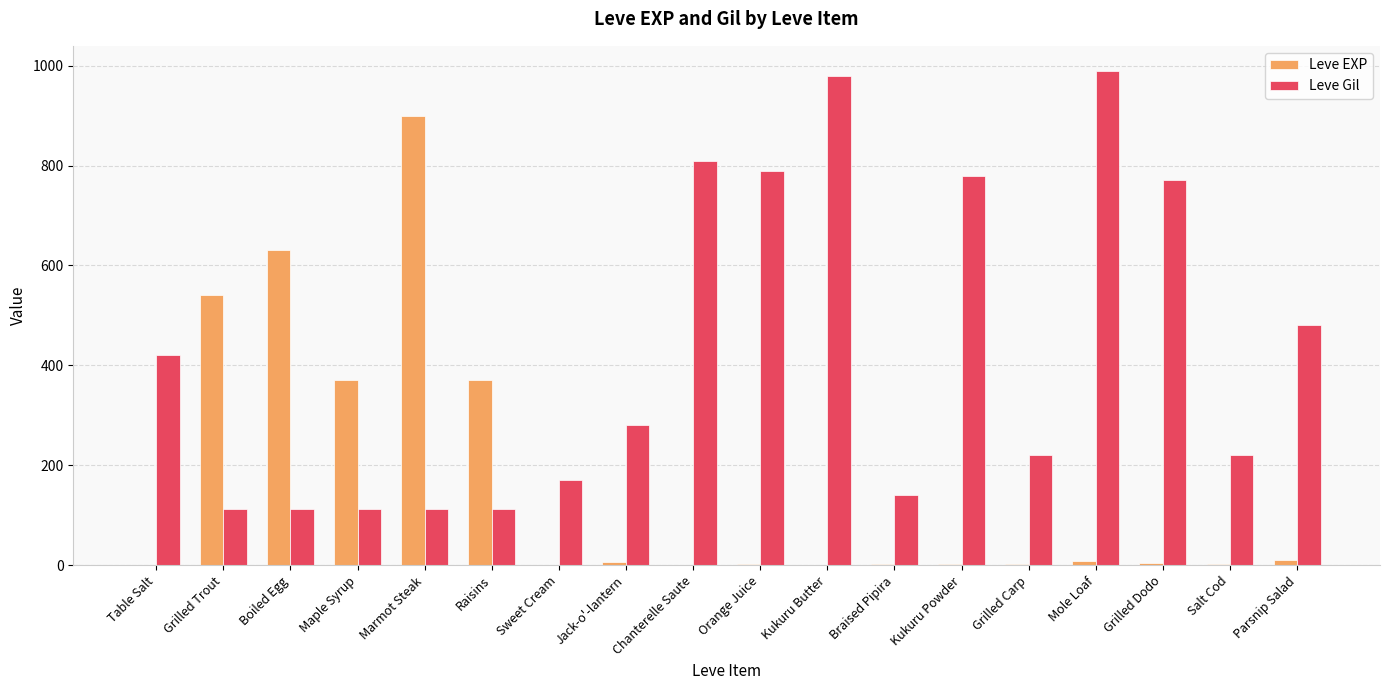

At which label does Leve EXP reach its peak?

Marmot Steak